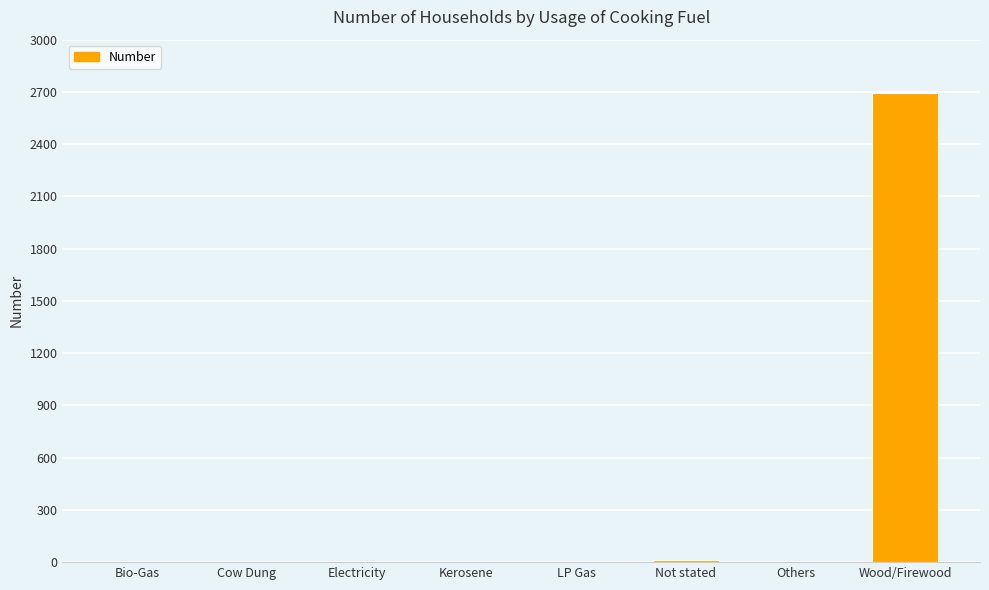

What is the maximum value shown in the chart?

2692